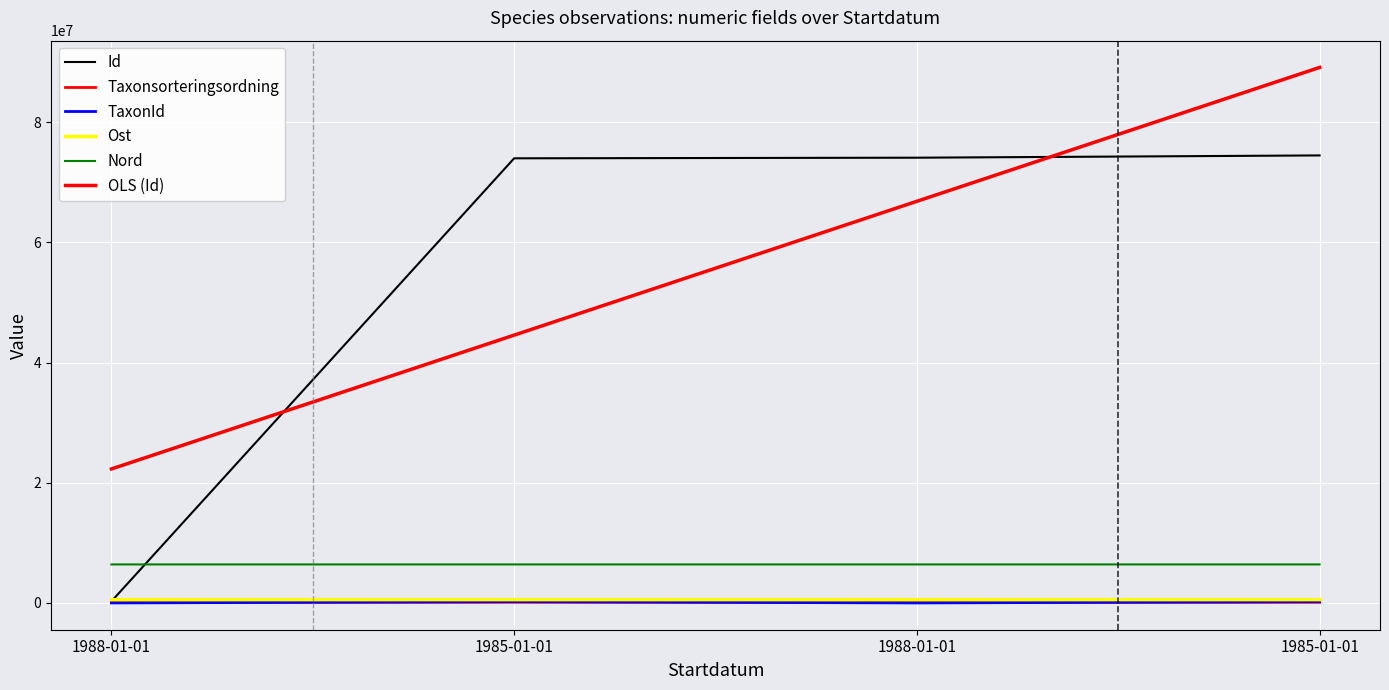

At 1988-01-01, list the series in order from smallest to largest.

TaxonId, Taxonsorteringsordning, Id, Ost, Nord, OLS (Id)